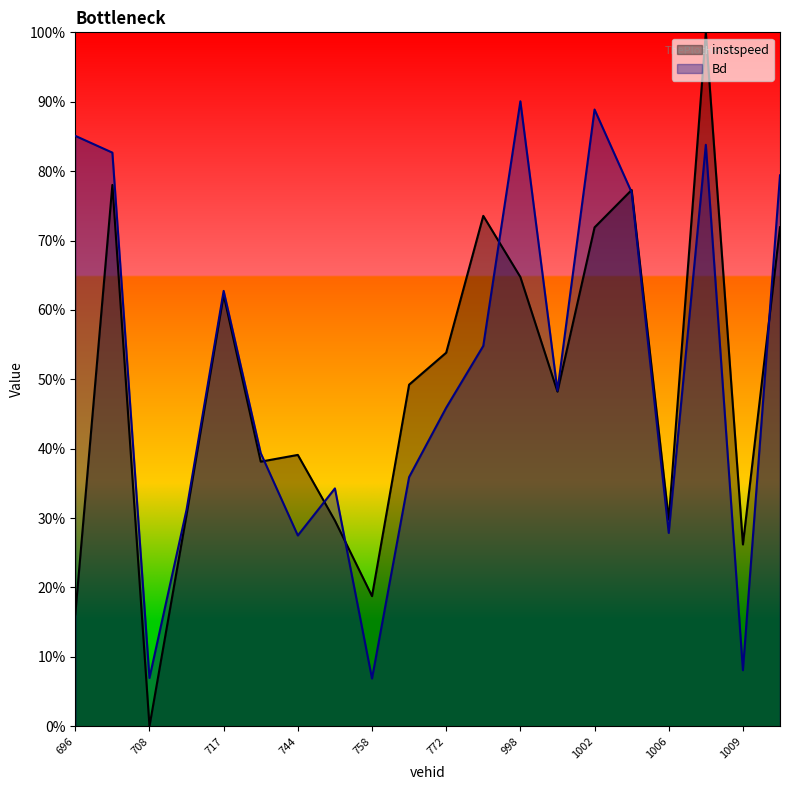

What is the value of the instspeed point at the 10th from the left?

0.5